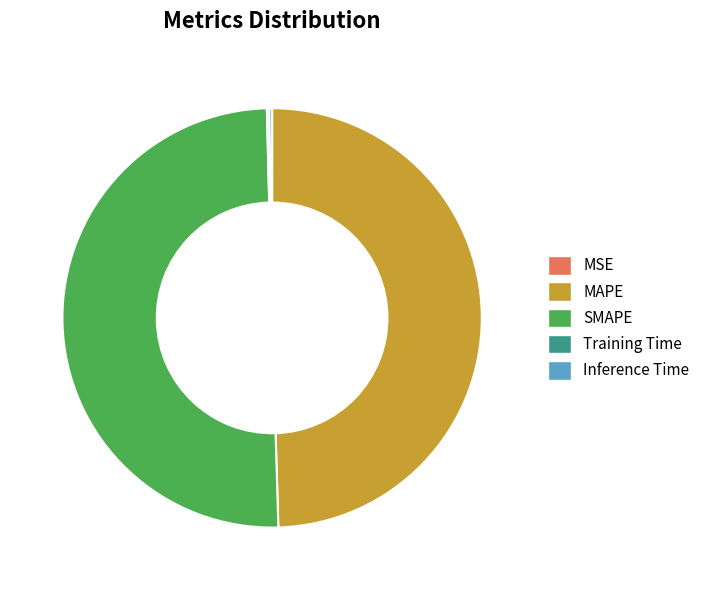

Which slice represents more than half of the pie?

SMAPE